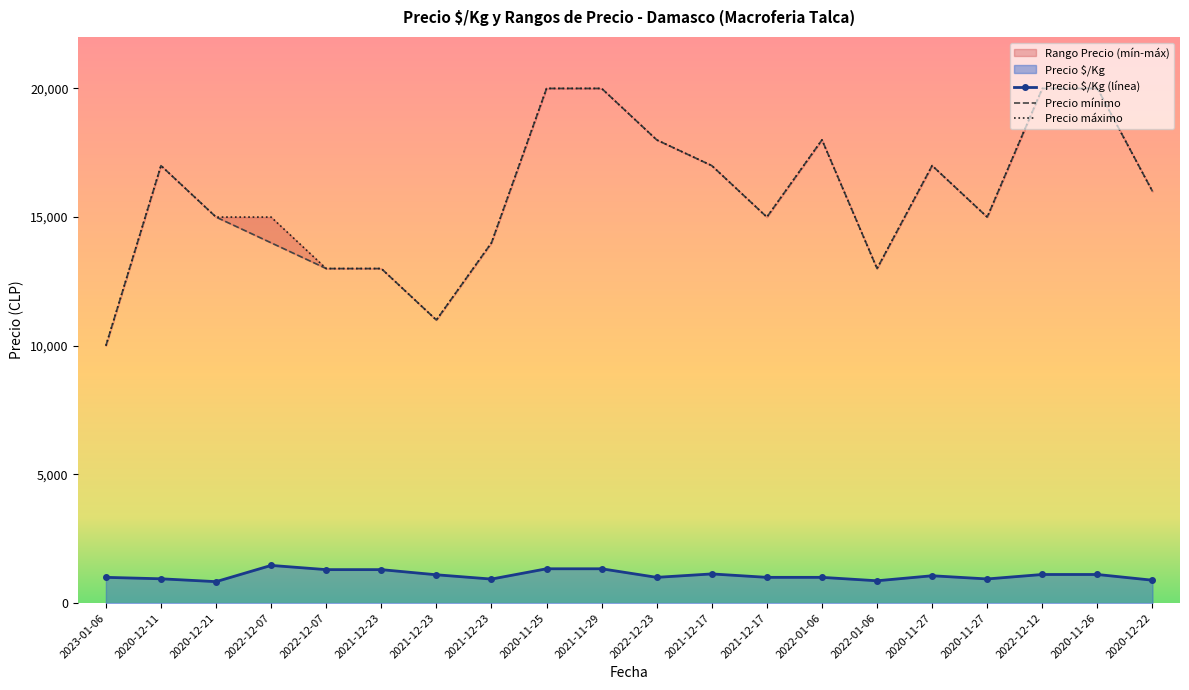

True or false: Precio máximo has more than 0 interior local peaks.

True